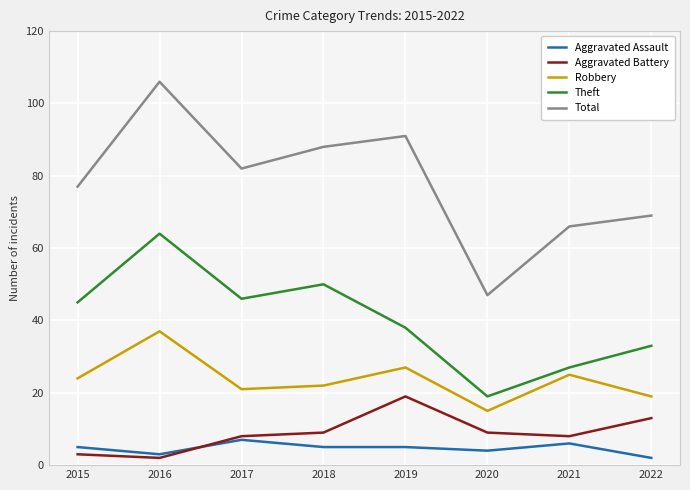

Is the value of Theft at 2021 greater than the value of Robbery at 2017?

Yes